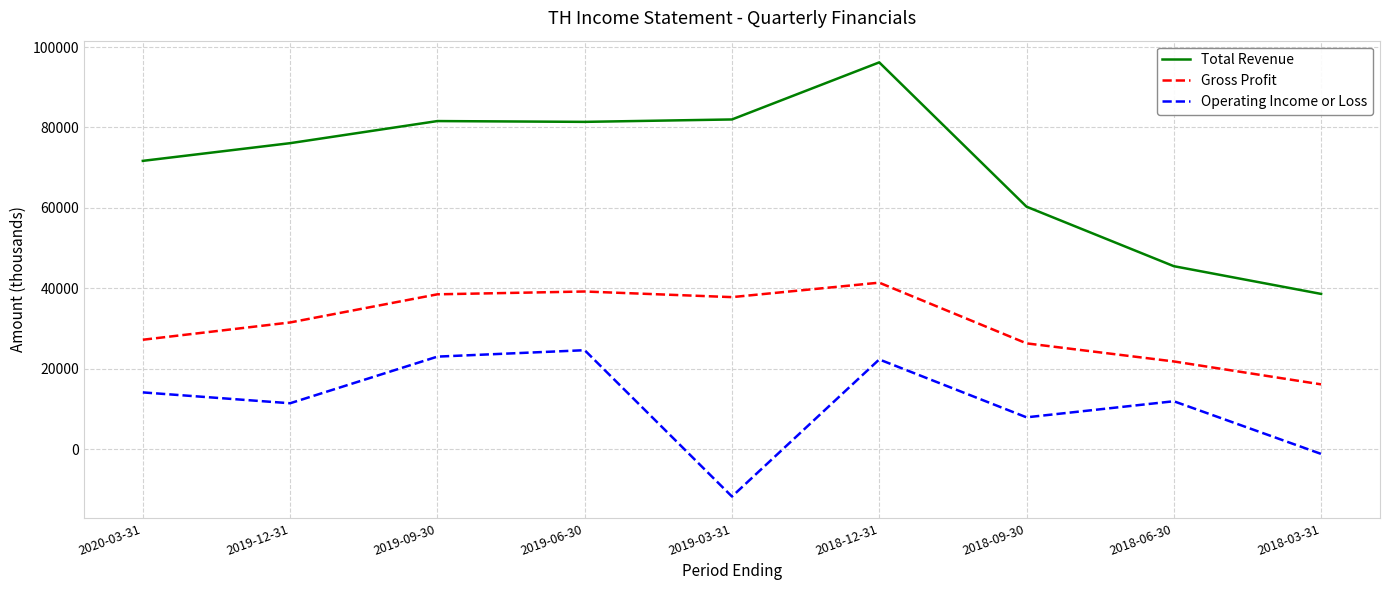

The Total Revenue series shows 132546 at 2019-03-31. True or false?

False